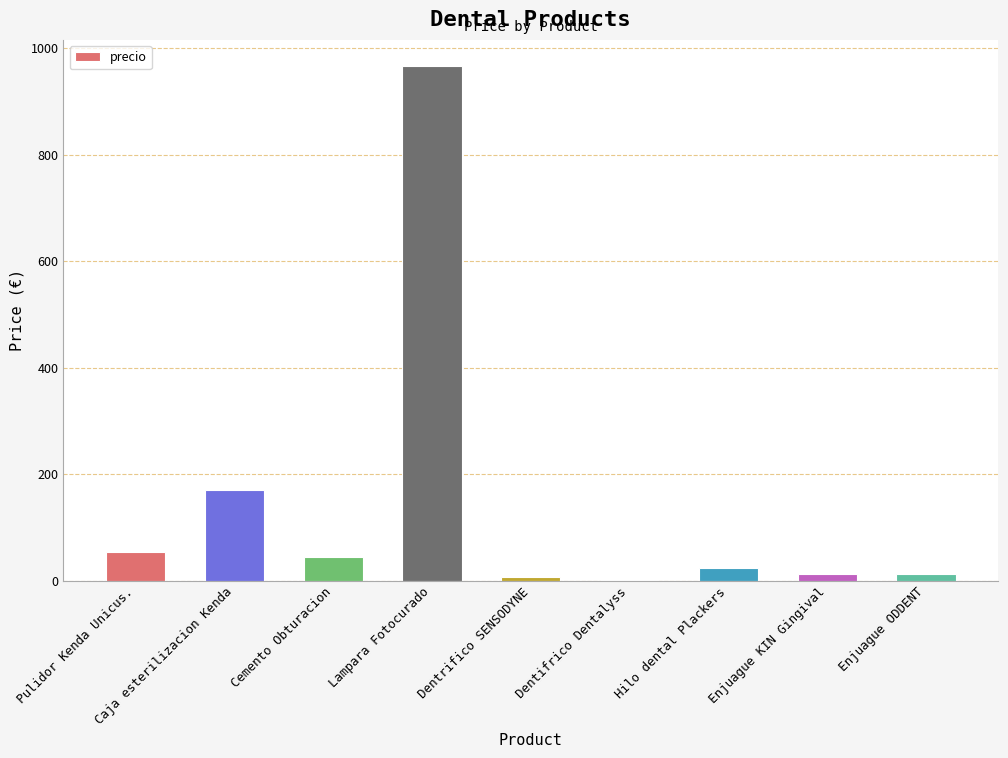

Which label corresponds to the largest value in the chart?

Lampara Fotocurado